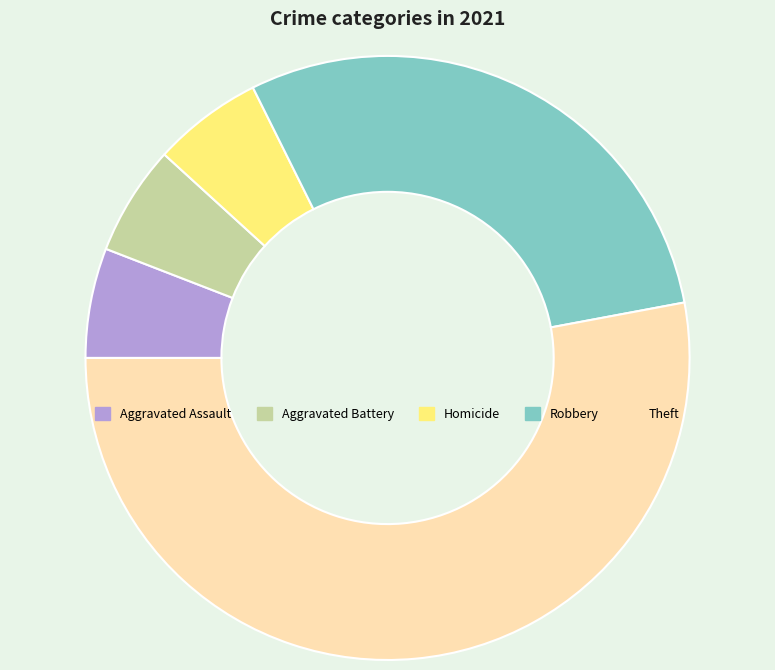

Which has a higher value, Aggravated Battery or Robbery?

Robbery